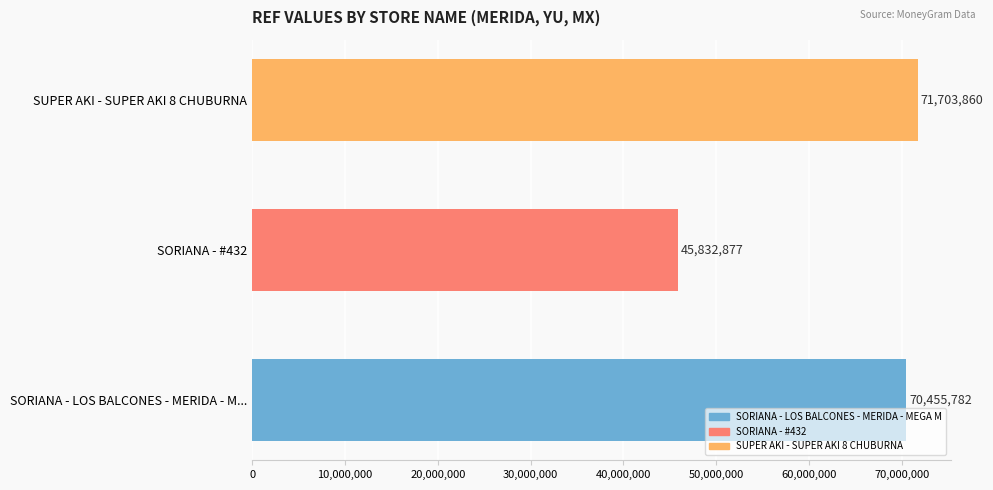

What is the sum of all values?

187992519